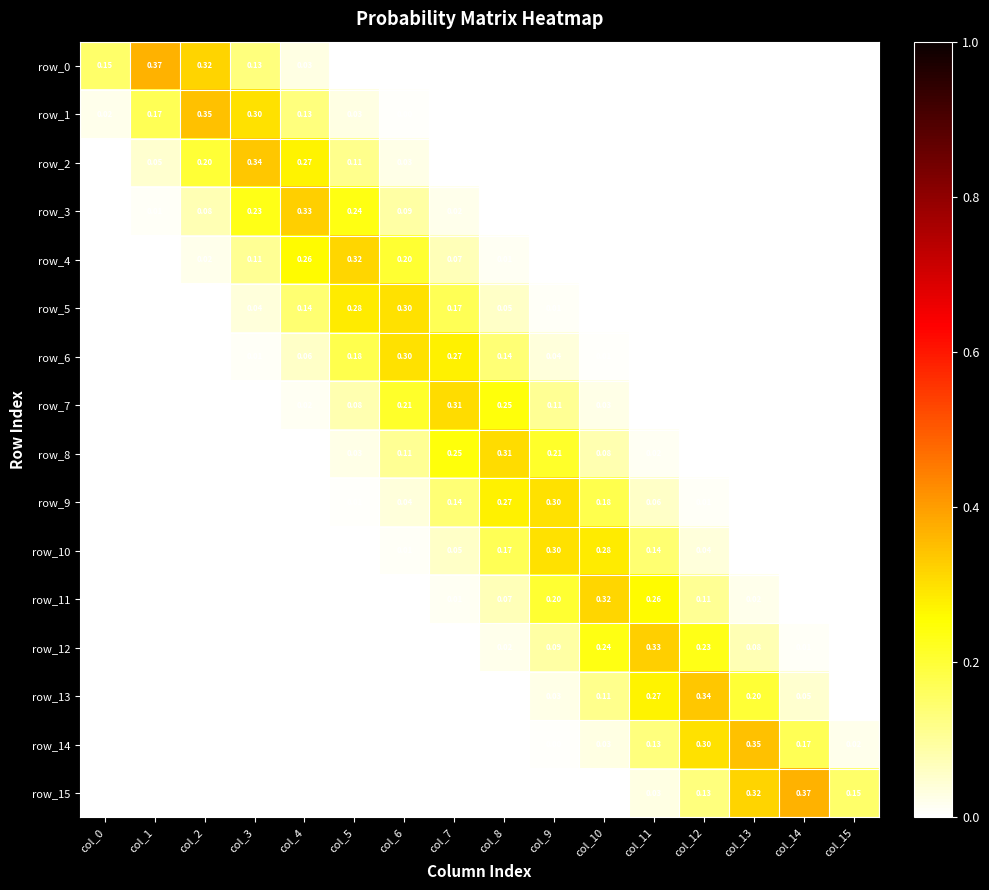

The value of row_4 at col_11 is 0.0. True or false?

True